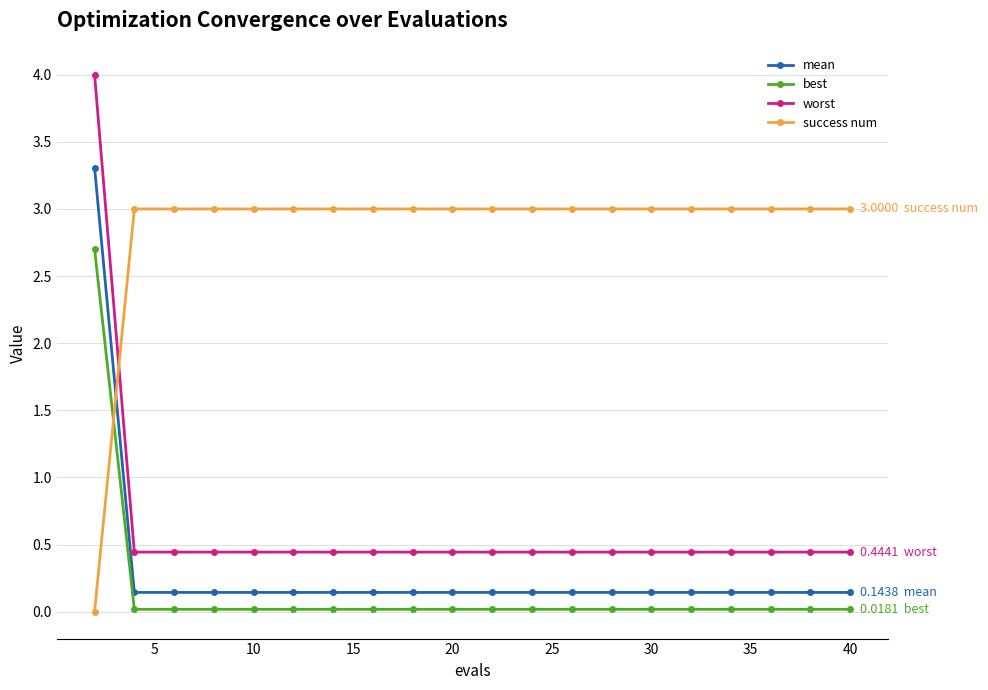

Which series has the largest total across all categories?

success num